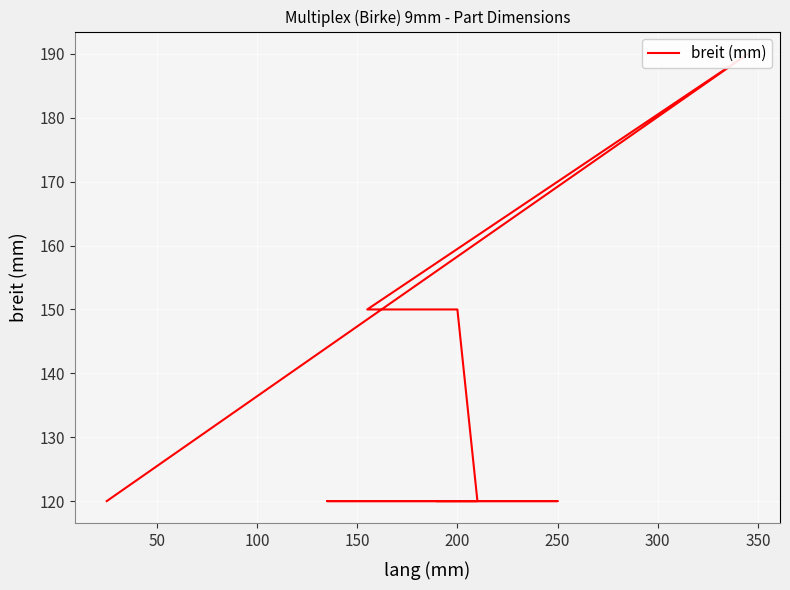

What is the sum of all values?

1640